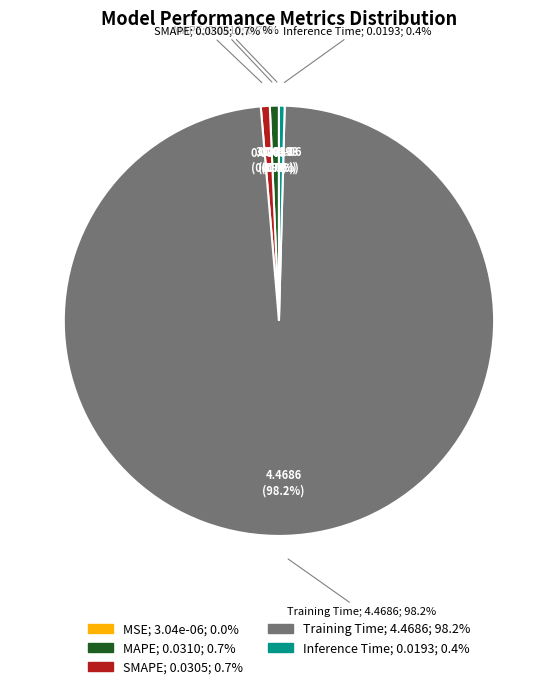

Count the number of slices in the pie.

5